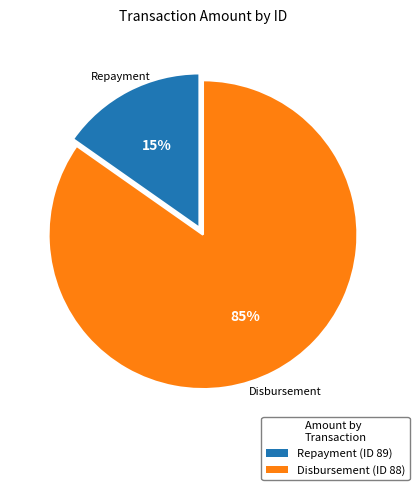

Which has a higher value, Repayment (ID 89) or Disbursement (ID 88)?

Disbursement (ID 88)